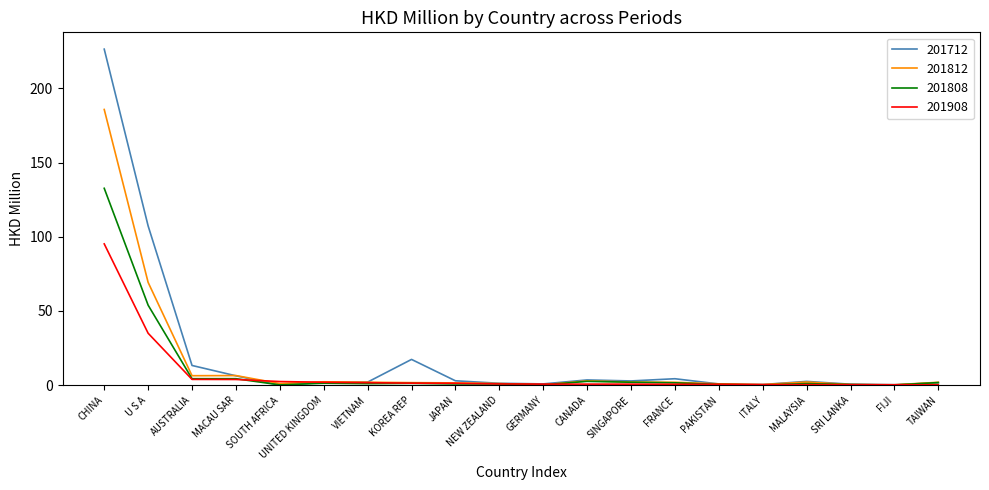

At which label is 201712 closest to 113?

U S A